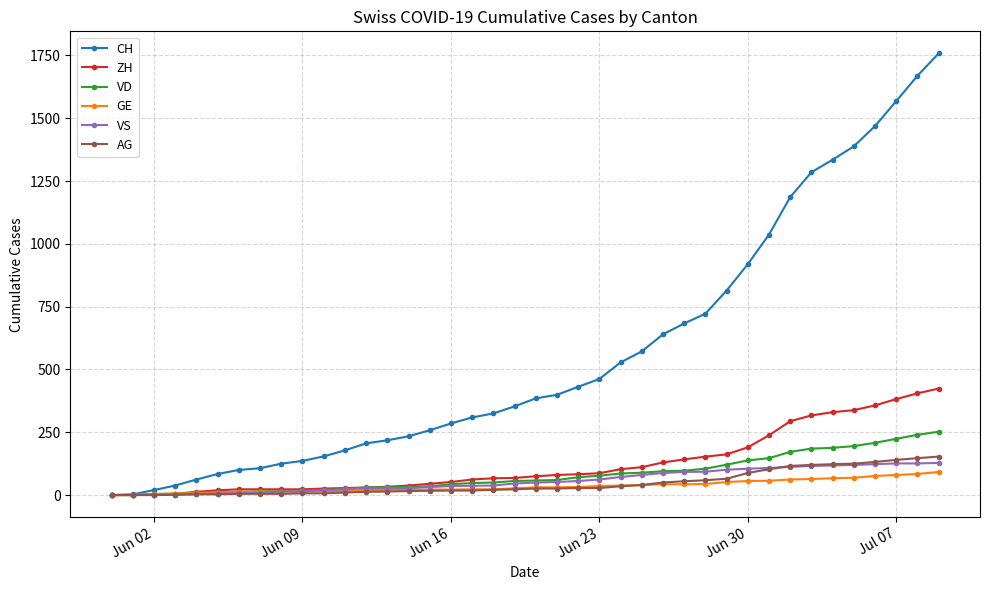

Which series has the widest spread of values?

CH